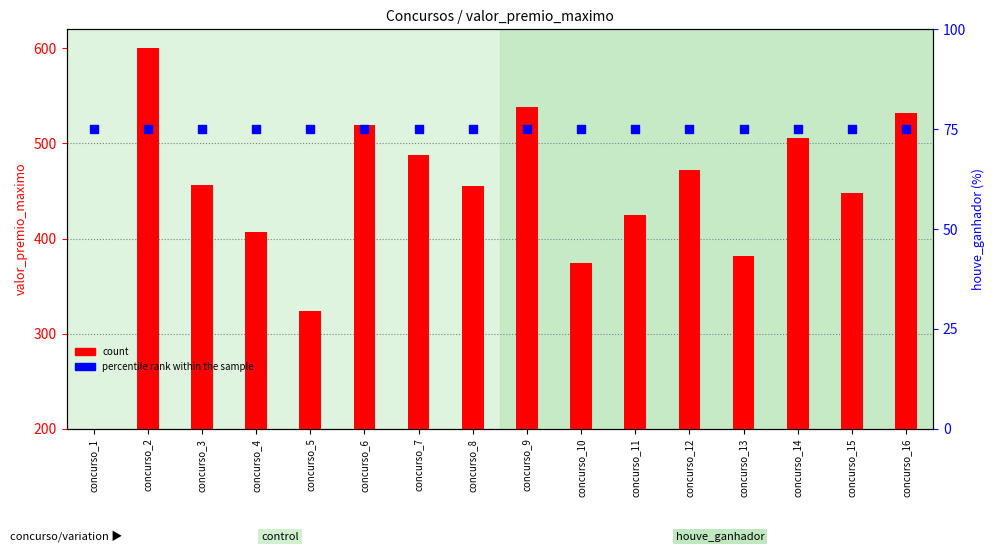

What is the total value across all series at concurso_5?

398.4